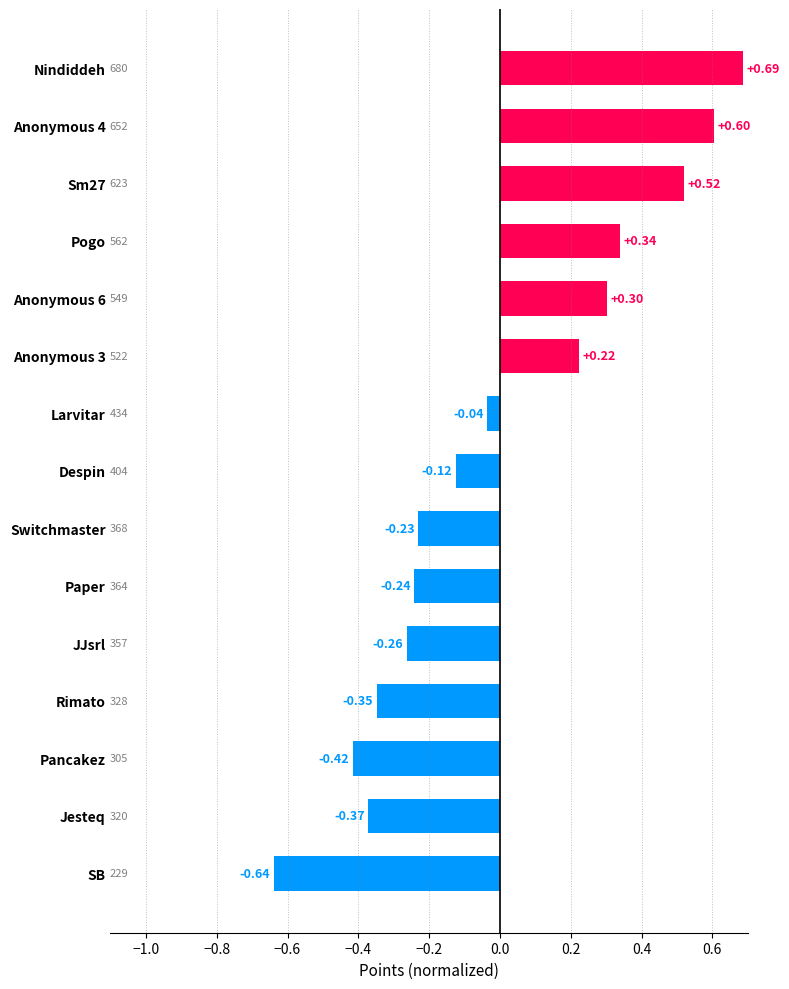

Are the bars horizontal?

Yes